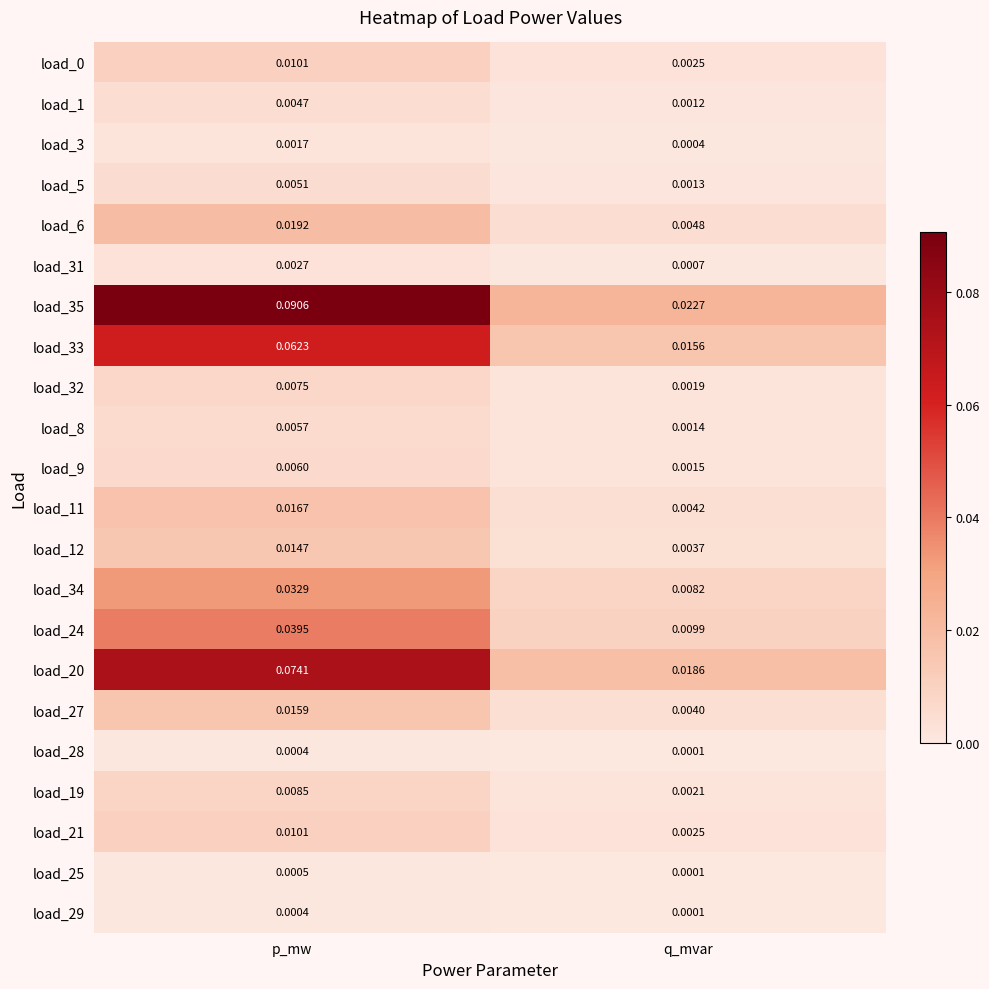

Which category has the lowest value in the load_3 series?

q_mvar